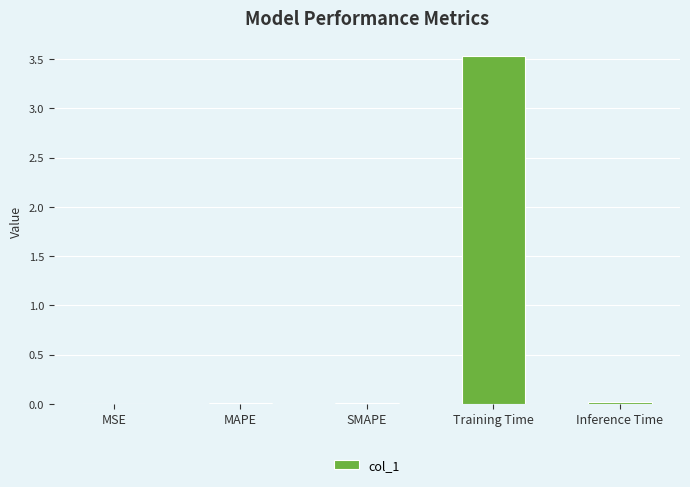

Is it true that the value at SMAPE is 0.0?

True